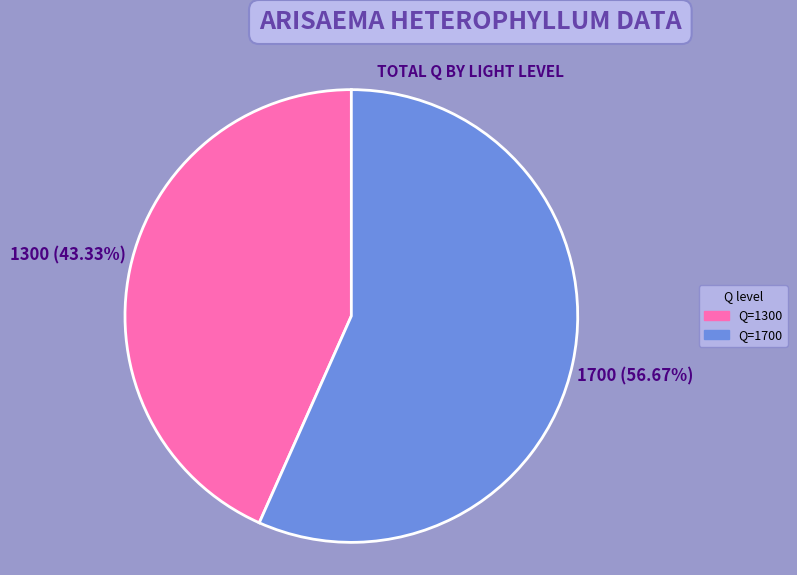

Is there any slice that represents more than half of the pie?

Yes